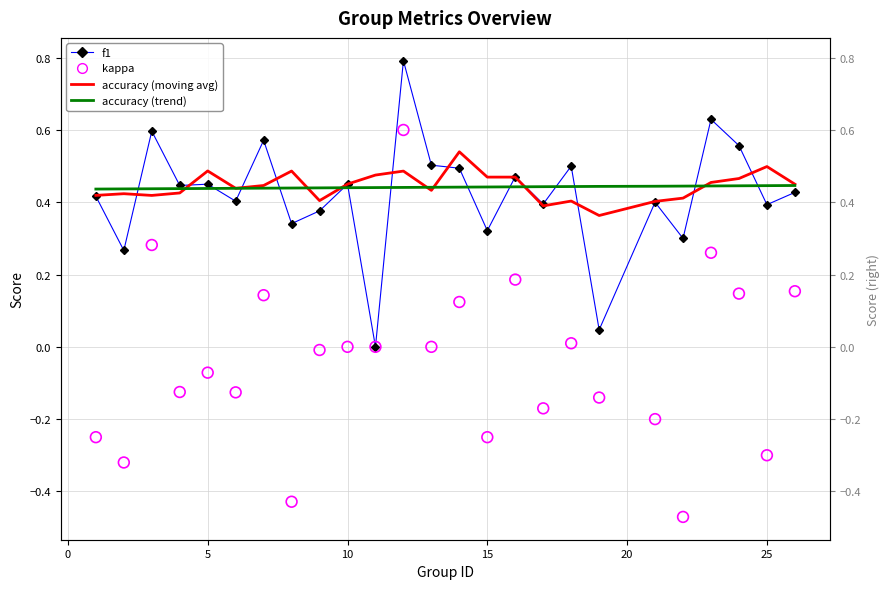

Which series contains the lowest Y value?

kappa